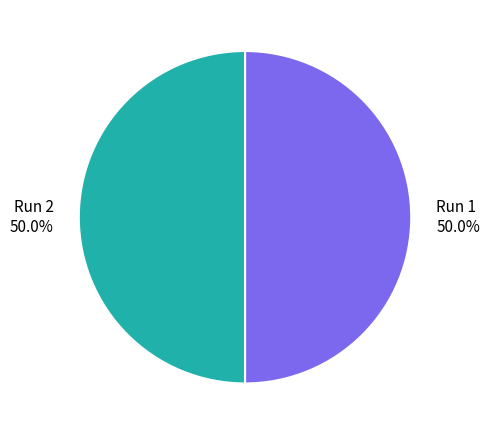

Which slice is the smallest?

1